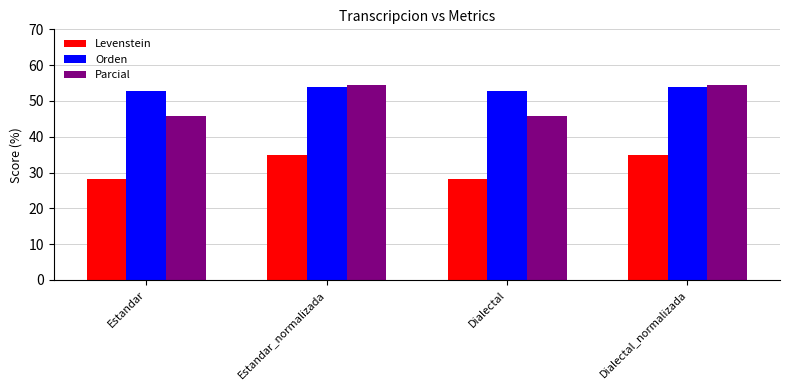

What is the label of the 4th bar from the right?

Estandar